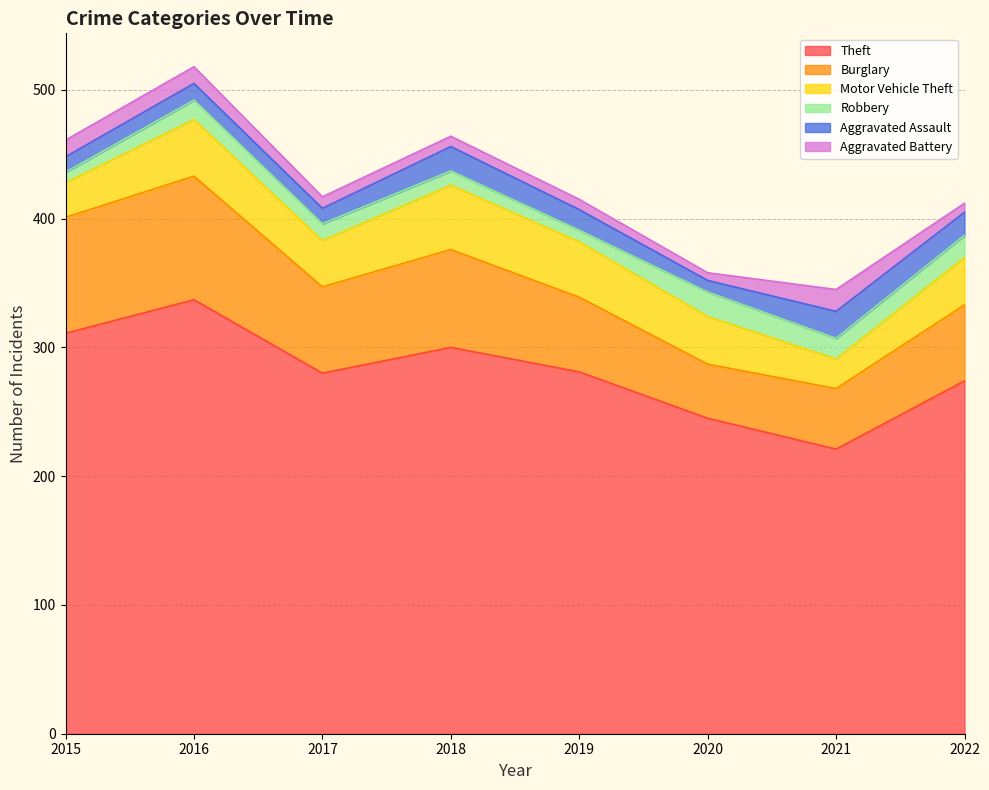

How many data points in Theft are less than 281?

4